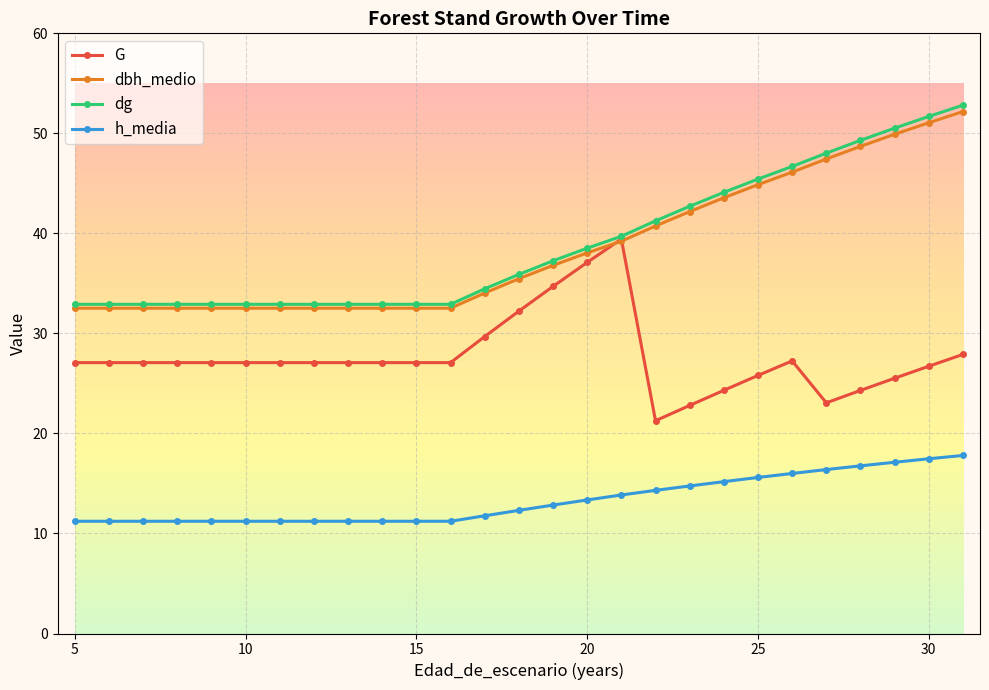

What is the greatest value displayed?

52.8